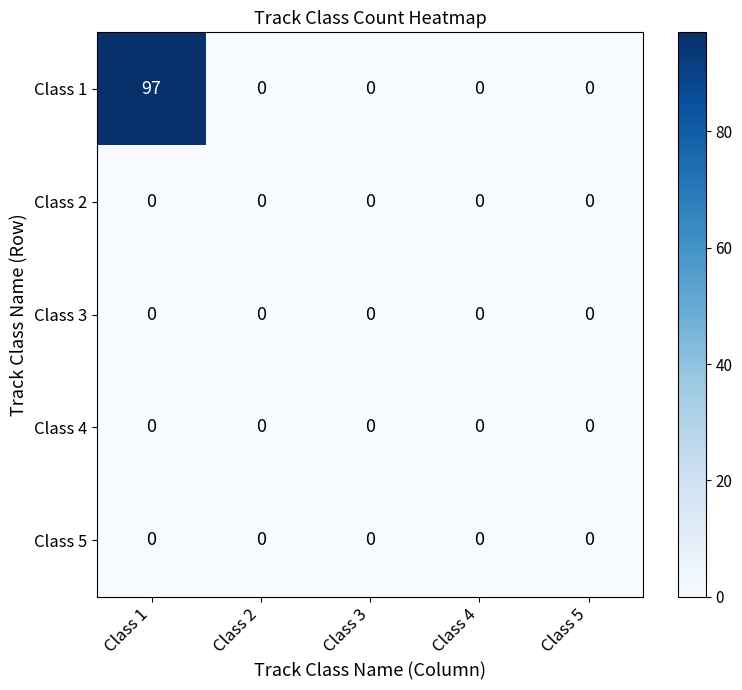

Which series has the largest total across all categories?

Class 1